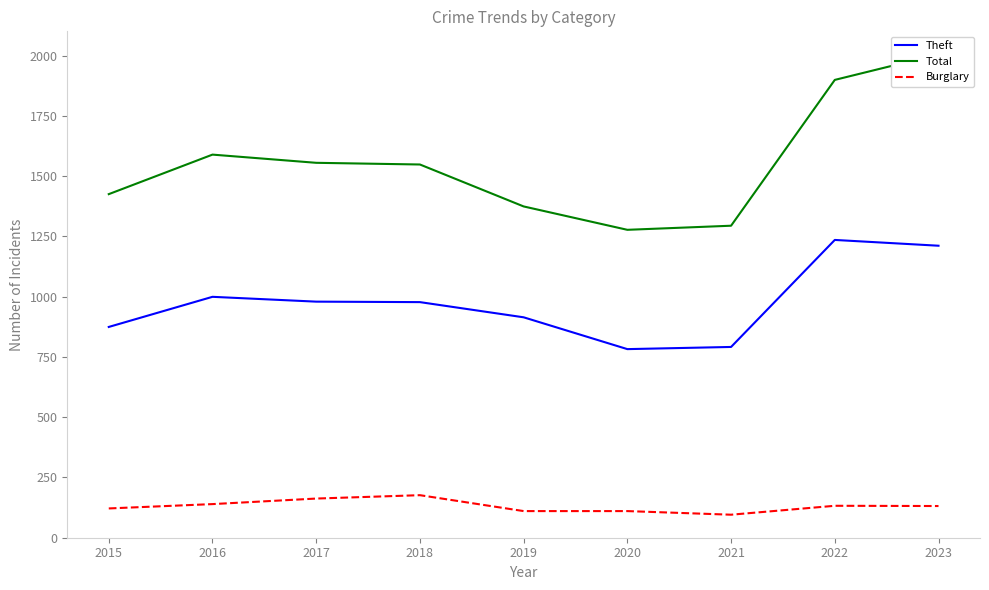

Rank the series by their average value, from highest to lowest.

Total, Theft, Burglary